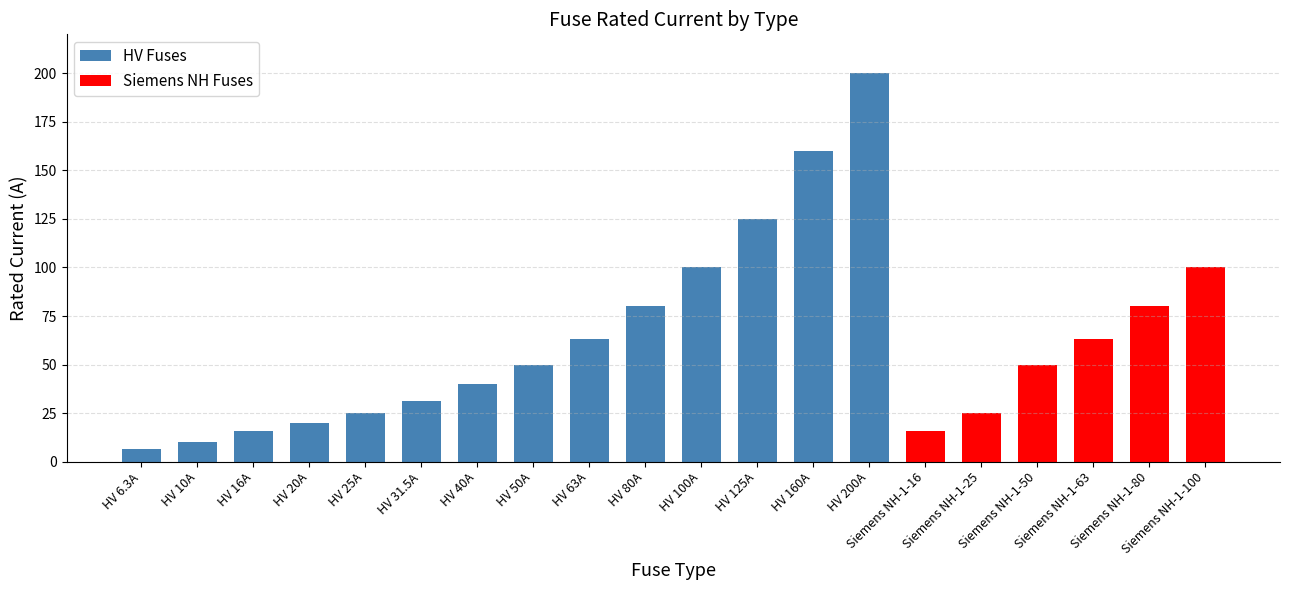

Count the number of categories in the chart.

20